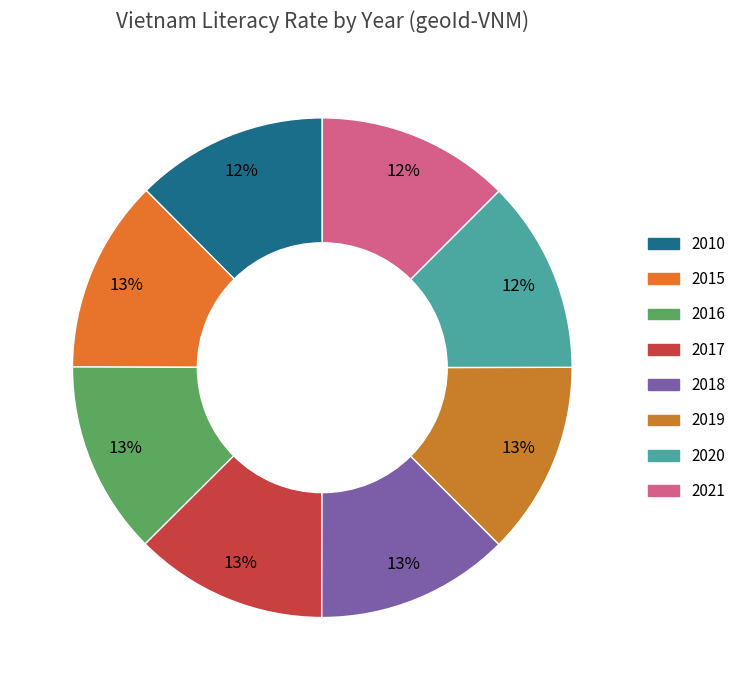

To the nearest percent, what is the average slice percentage?

12%